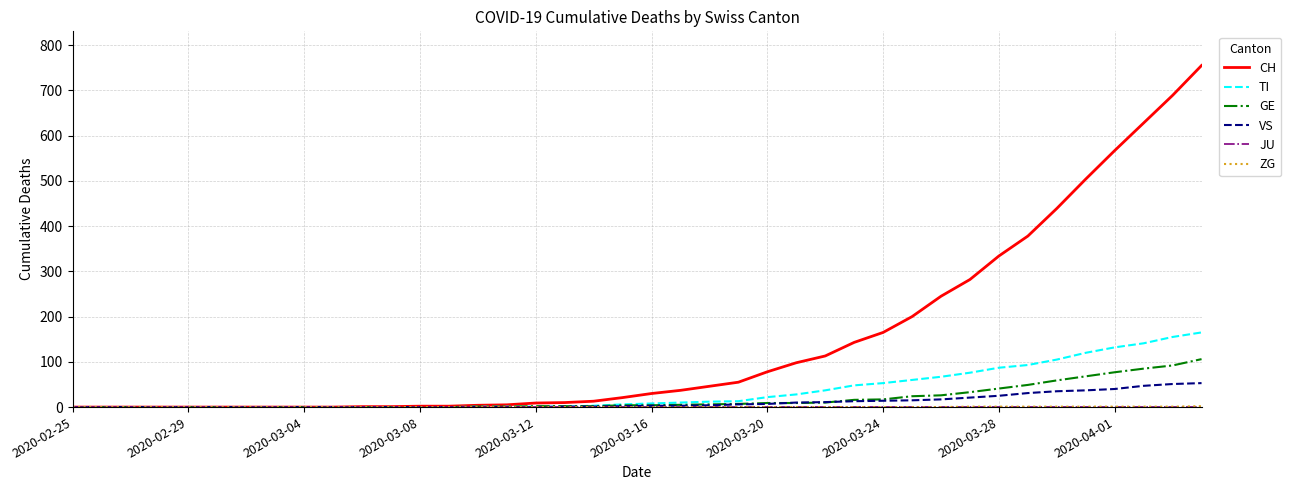

What is the maximum value shown in the chart?

755